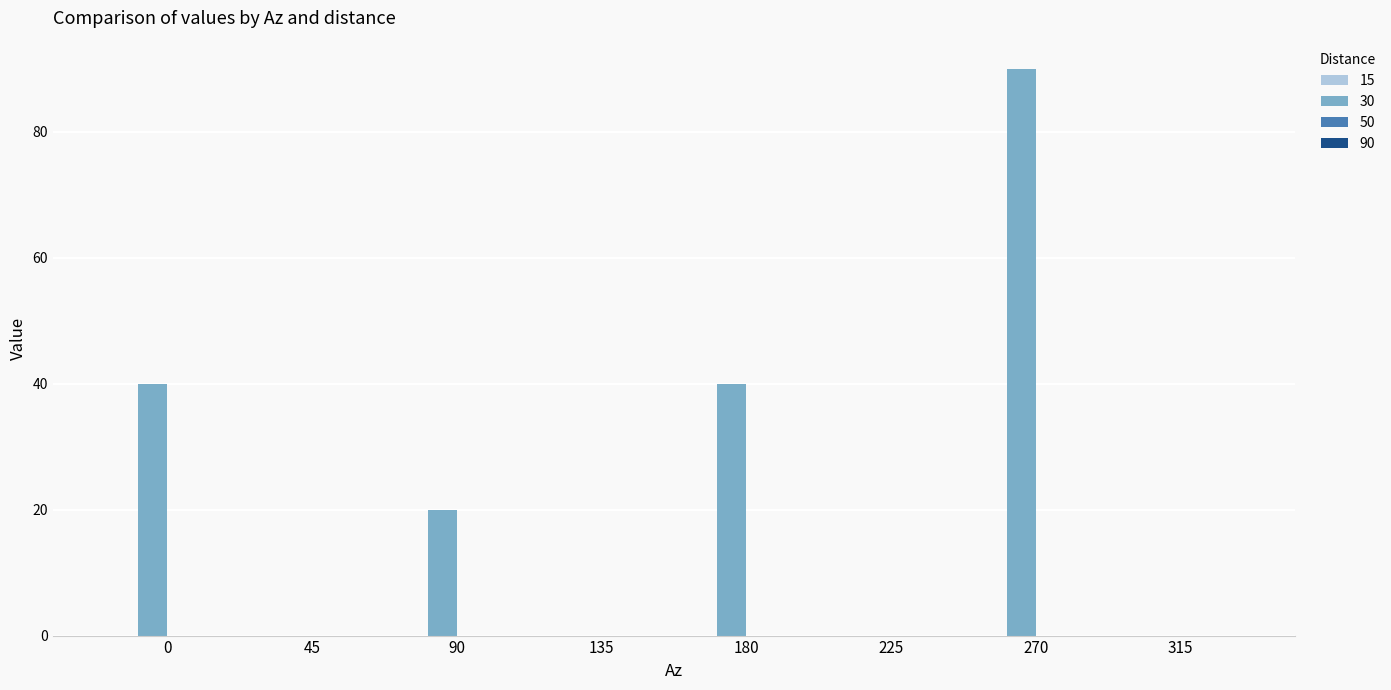

Are the bars horizontal?

No